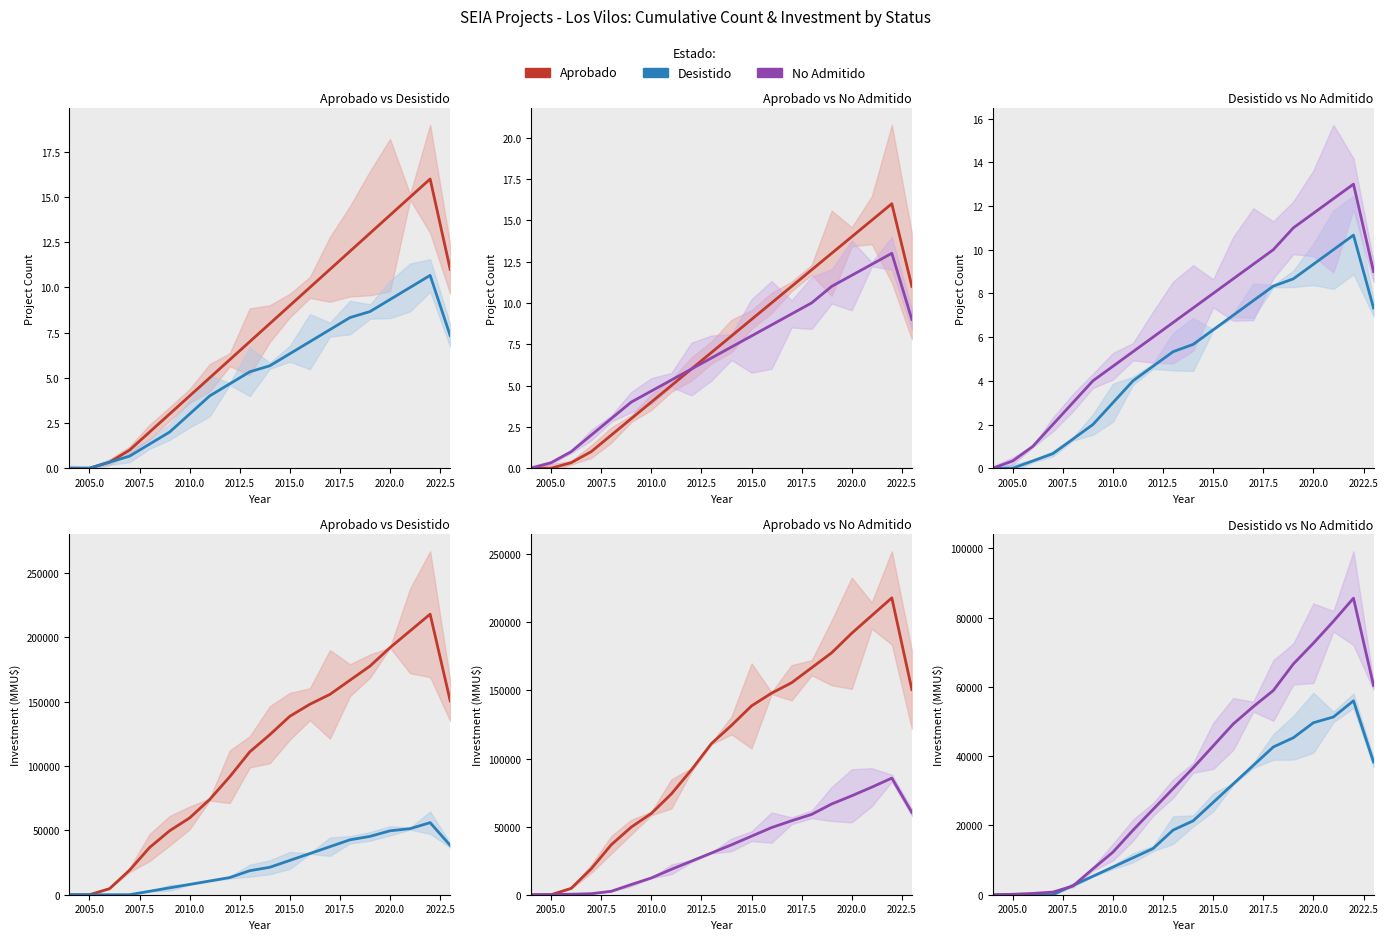

Which series ends up on top after the final intersection of No Admitido and Desistido?

No Admitido